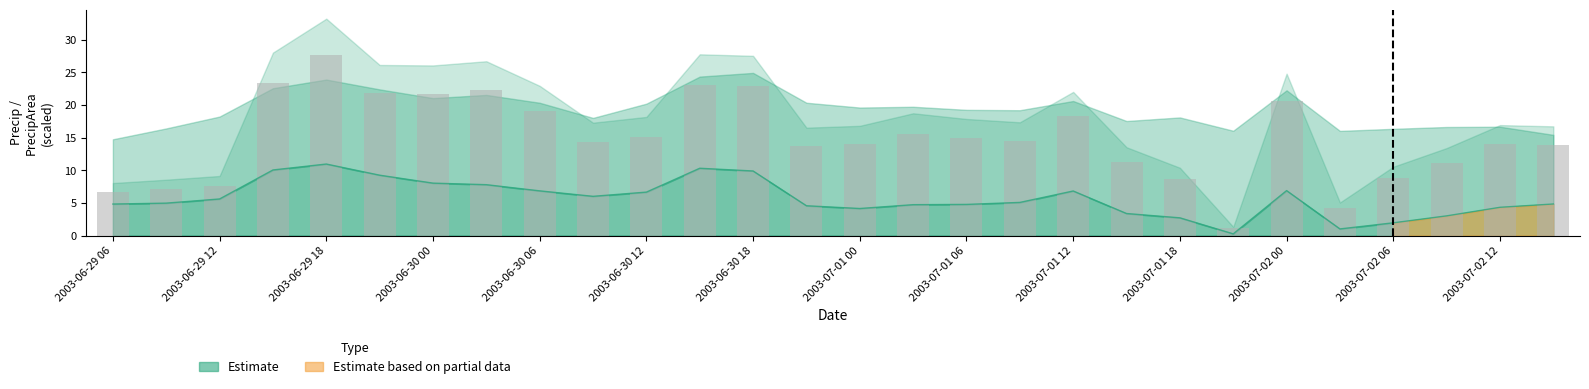

Reading left to right, list all the values displayed in this chart.

precip: 4.8	5.0	5.6	10.0	10.9	9.2	8.0	7.8	6.8	6.0	6.7	10.3	9.9	4.6	4.1	4.7	4.8	5.1	6.8	3.4	2.7	0.3	6.9	1.0	2.0	3.0	4.3	4.8
precipArea: 6.7	7.1	7.6	23.3	27.7	21.8	21.7	22.2	19.1	14.4	15.1	23.1	22.9	13.8	14.0	15.6	14.9	14.4	18.3	11.3	8.7	1.1	20.6	4.2	8.8	11.2	14.1	13.9